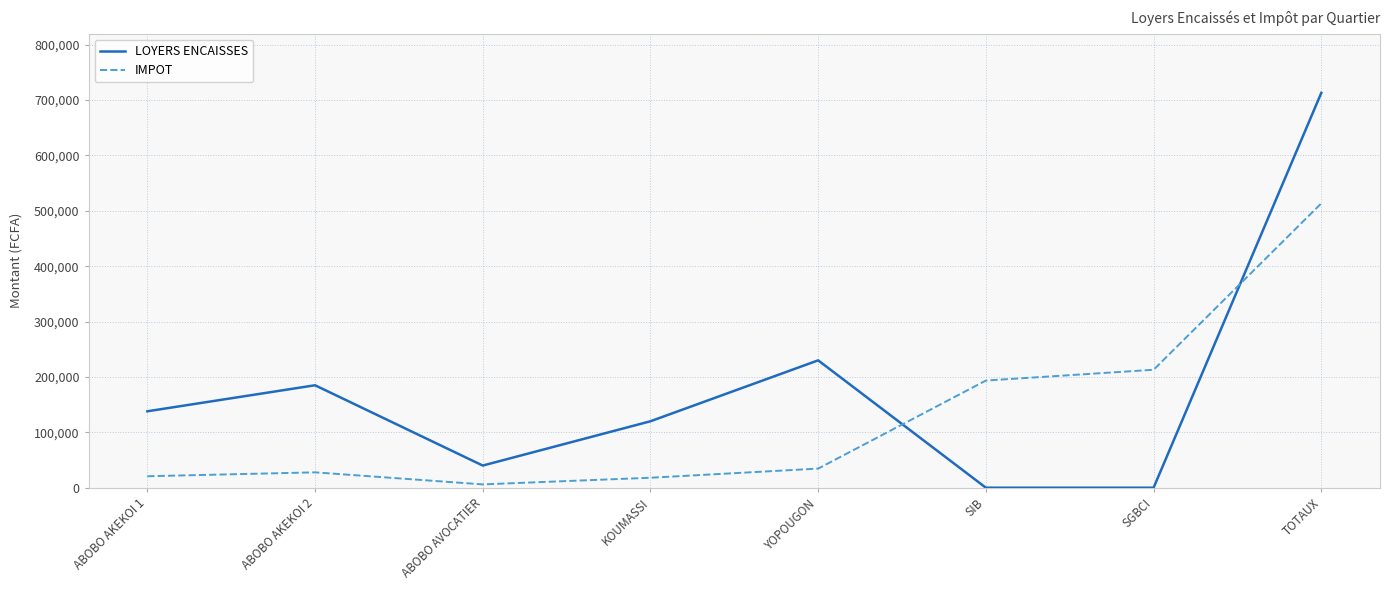

What is the difference between the second highest and minimum values in the LOYERS ENCAISSES series?

230000